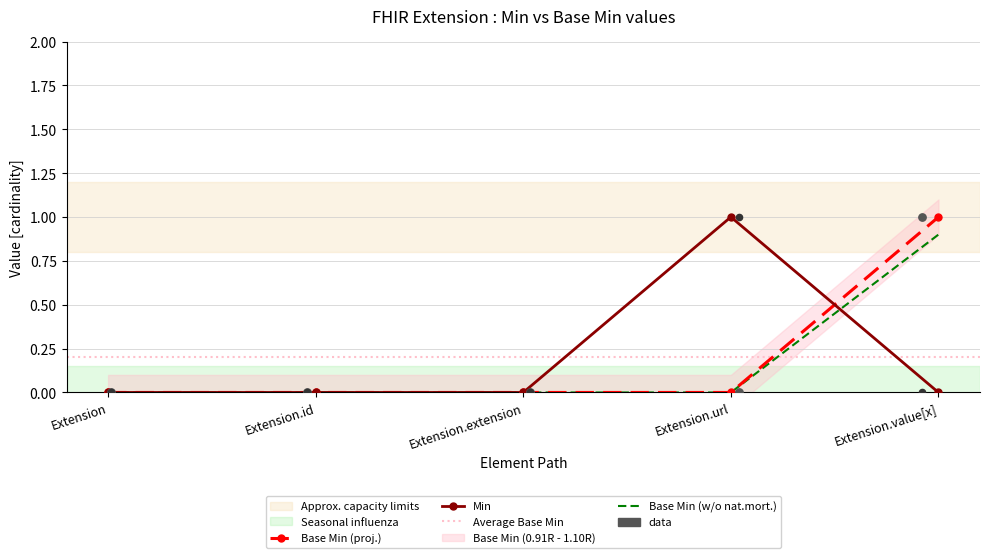

Is the value of Base Min at Extension greater than the value of Min at Extension?

No